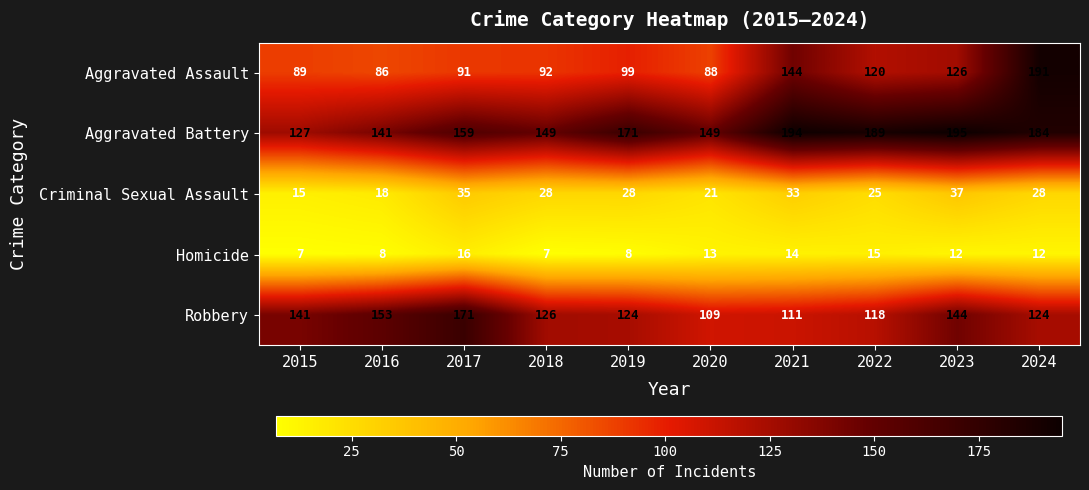

The value of Aggravated Assault at 2022 is 120. True or false?

True